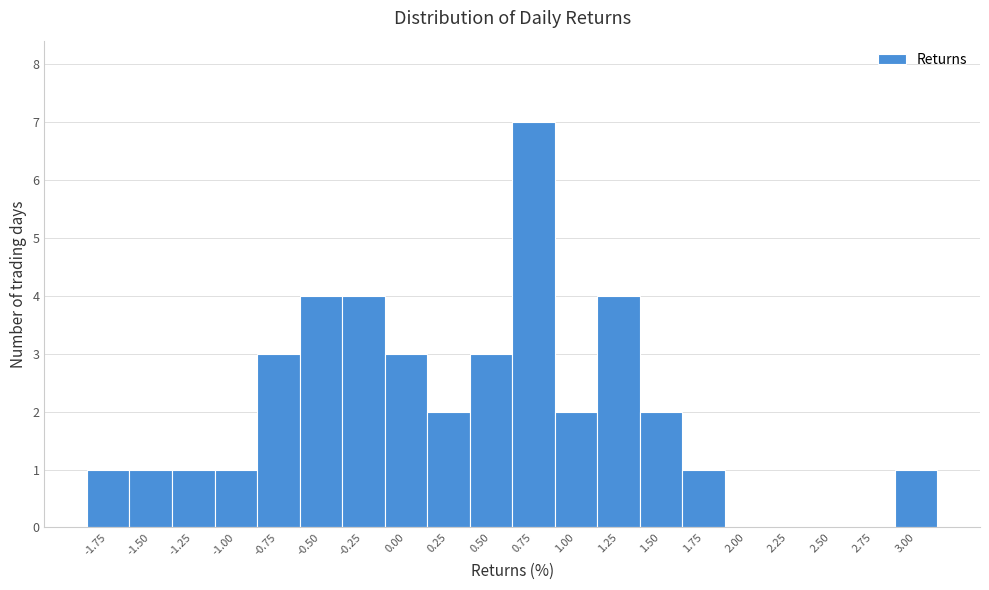

Reading left to right, transcribe this chart: for each bar, give the range it covers on the x-axis and its height. Neither the bar edges nor the heights are printed on the chart, so give them approximately, as read against the axes.

-1.875 to -1.625: 1
-1.625 to -1.375: 1
-1.375 to -1.125: 1
-1.125 to -0.875: 1
-0.875 to -0.625: 3
-0.625 to -0.375: 4
-0.375 to -0.125: 4
-0.125 to 0.125: 3
0.125 to 0.375: 2
0.375 to 0.625: 3
0.625 to 0.875: 7
0.875 to 1.125: 2
1.125 to 1.375: 4
1.375 to 1.625: 2
1.625 to 1.875: 1
1.875 to 2.125: 0
2.125 to 2.375: 0
2.375 to 2.625: 0
2.625 to 2.875: 0
2.875 to 3.125: 1